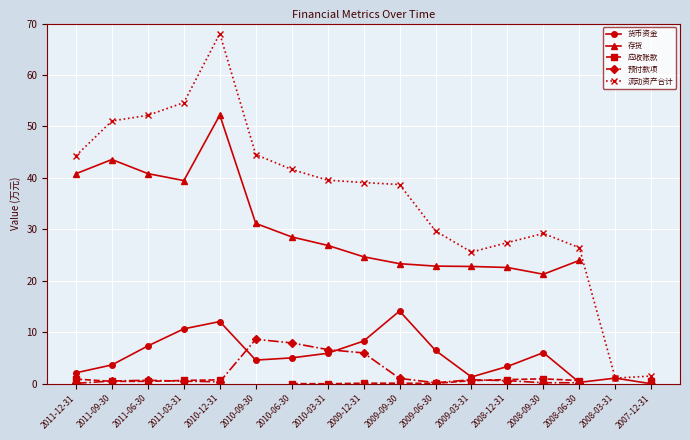

What is the difference between the highest and lowest values at 2010-12-31?

67.7